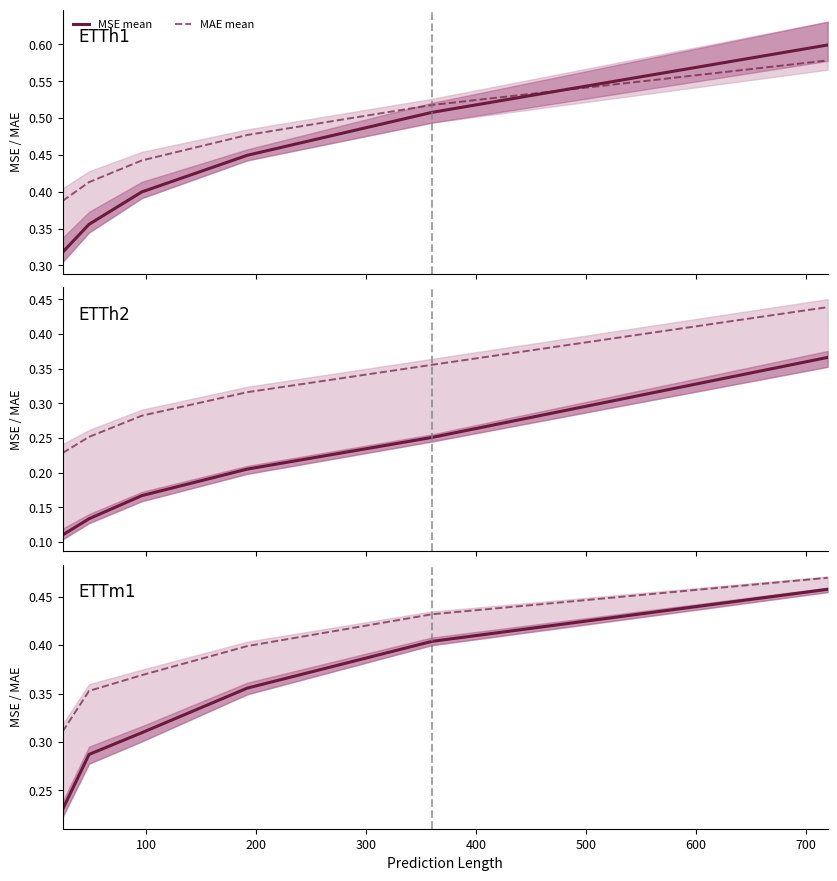

Between 0 and 400, which is larger?

400